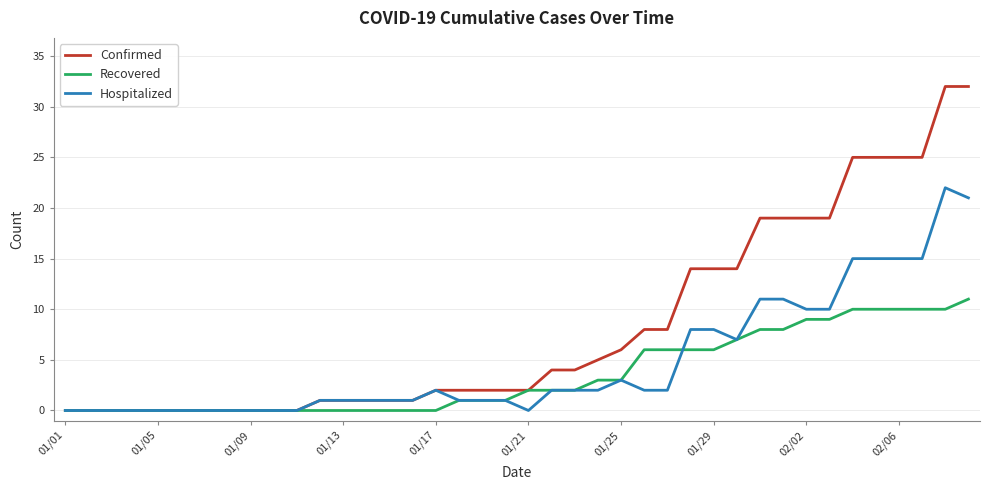

Rank the series by their maximum value, from highest to lowest.

Confirmed, Hospitalized, Recovered